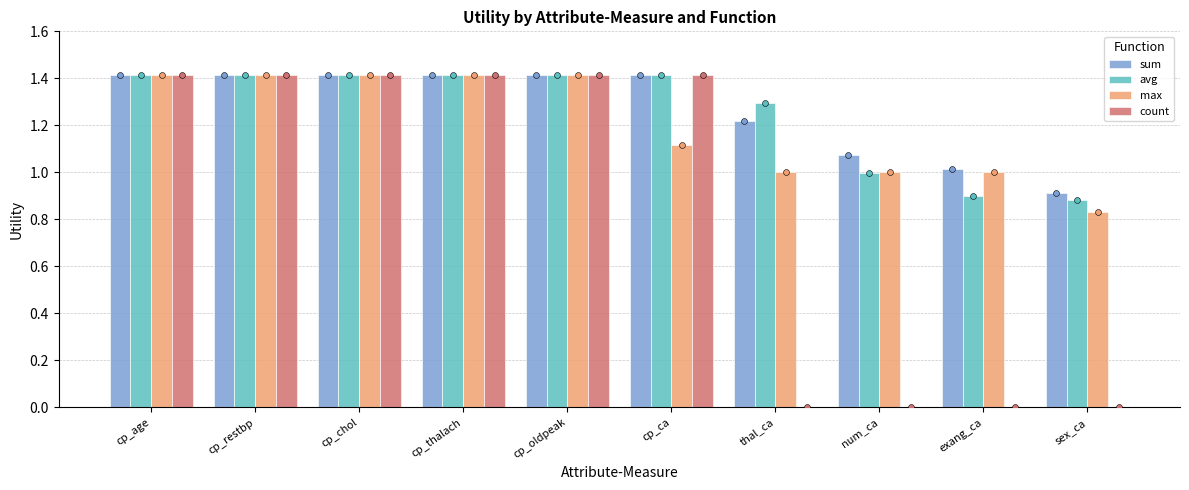

At how many categories does at least one series exceed 1?

9